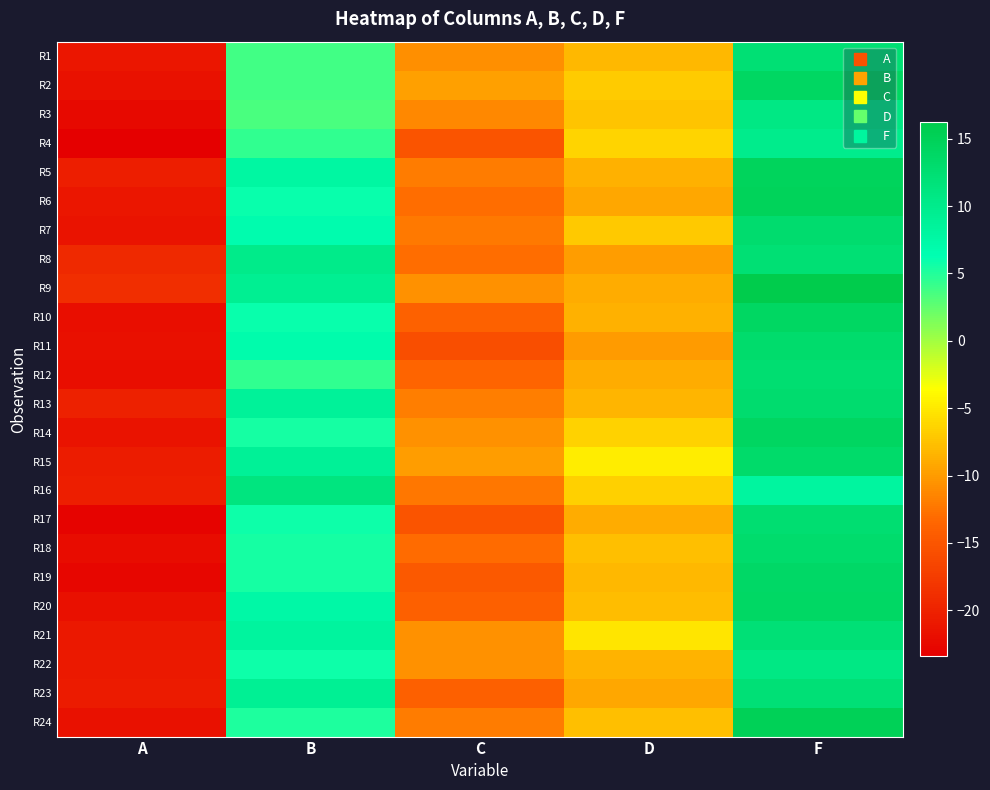

How many series are shown in this chart?

24